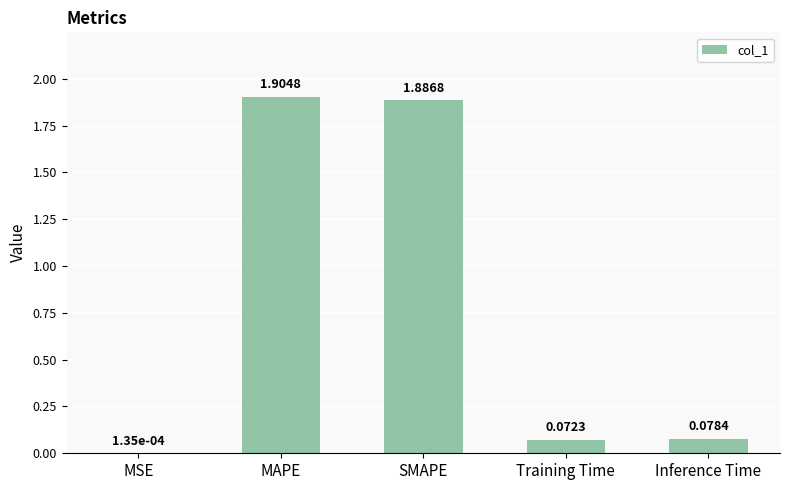

What is the sum of all values?

3.9